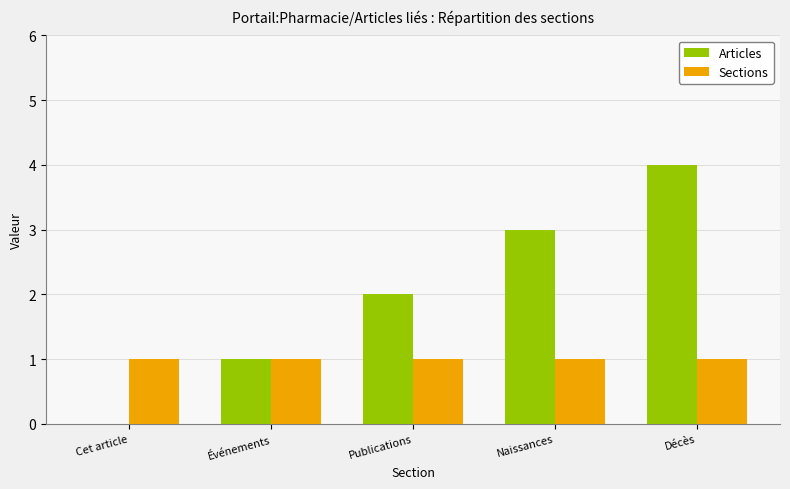

Is it true that Articles equals 0 at Cet article?

True